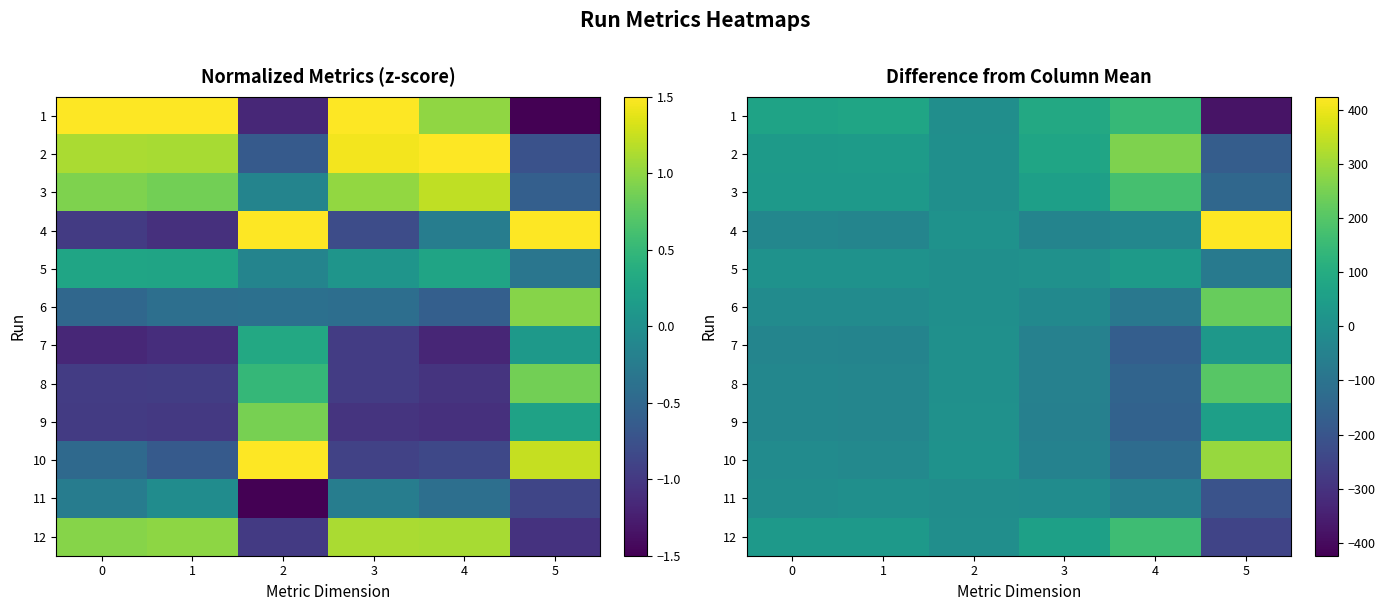

Where is 10 nearest to the value 84?

2